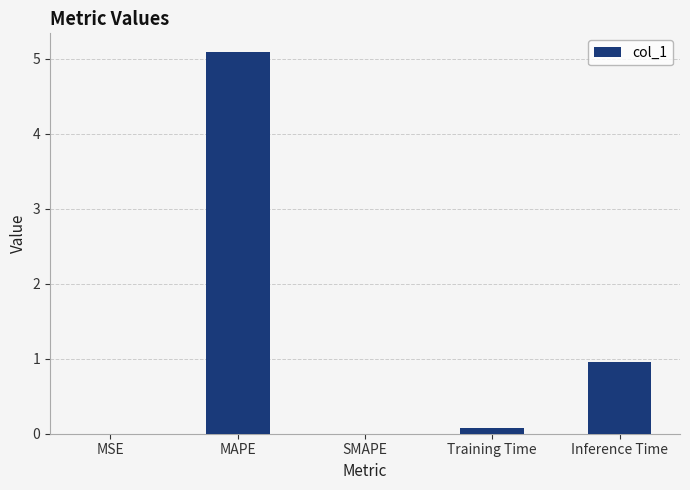

Count the number of data series in this chart.

1